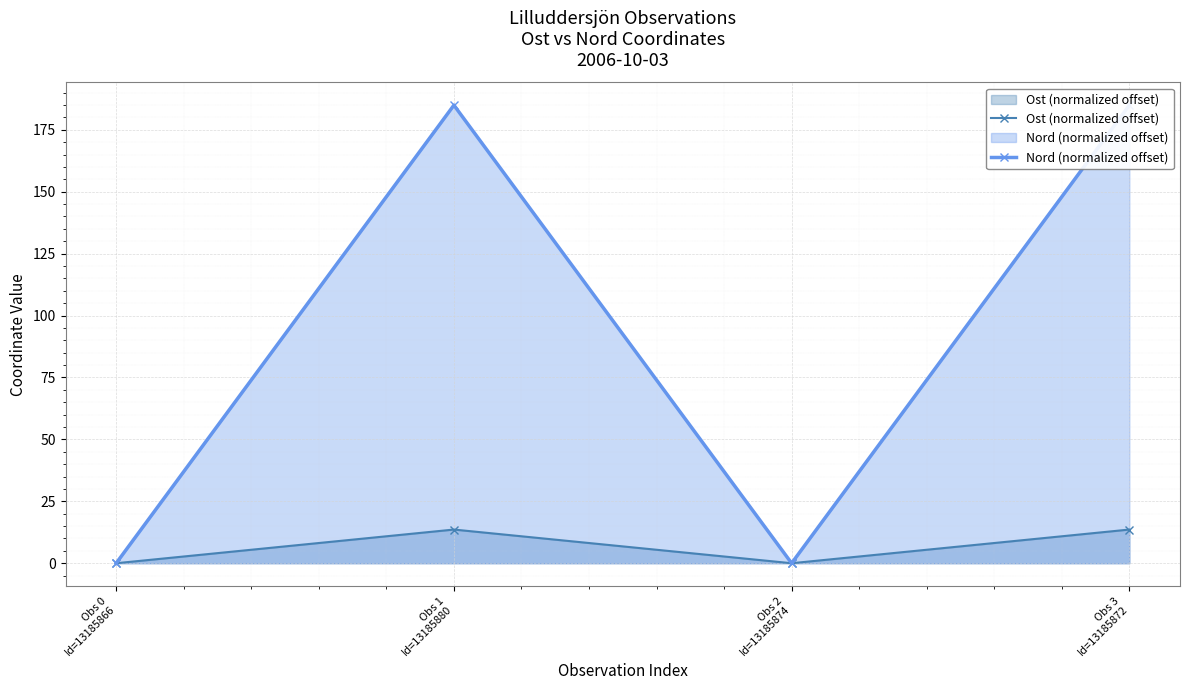

True or false: Ost (normalized offset) and Nord (normalized offset) intersect in this chart.

False